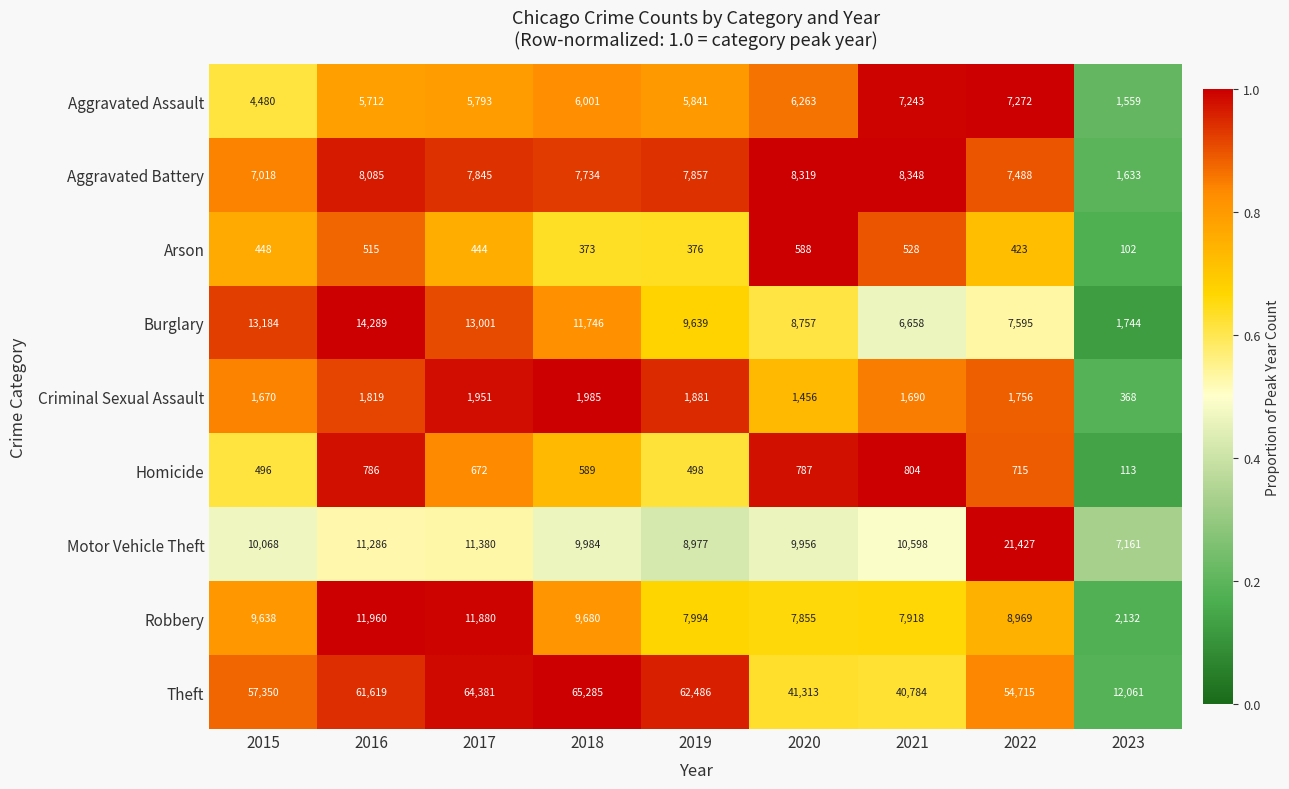

What is the difference between the highest and lowest values at 2023?

11959